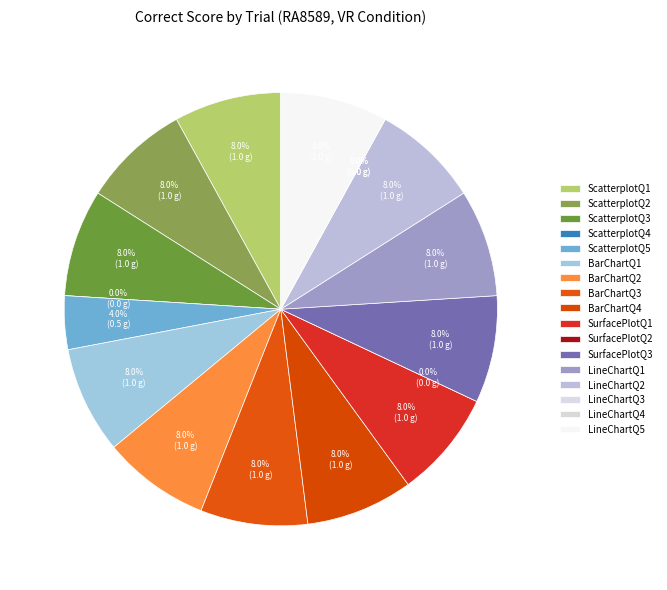

The ScatterplotQ5 slice represents 18% of the pie. True or false?

False